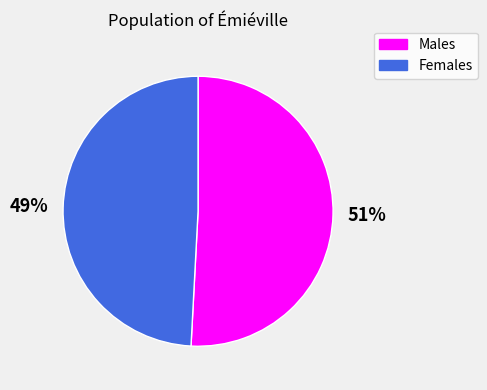

To the nearest percent, what is the difference between the Females and Males slice percentages?

2%